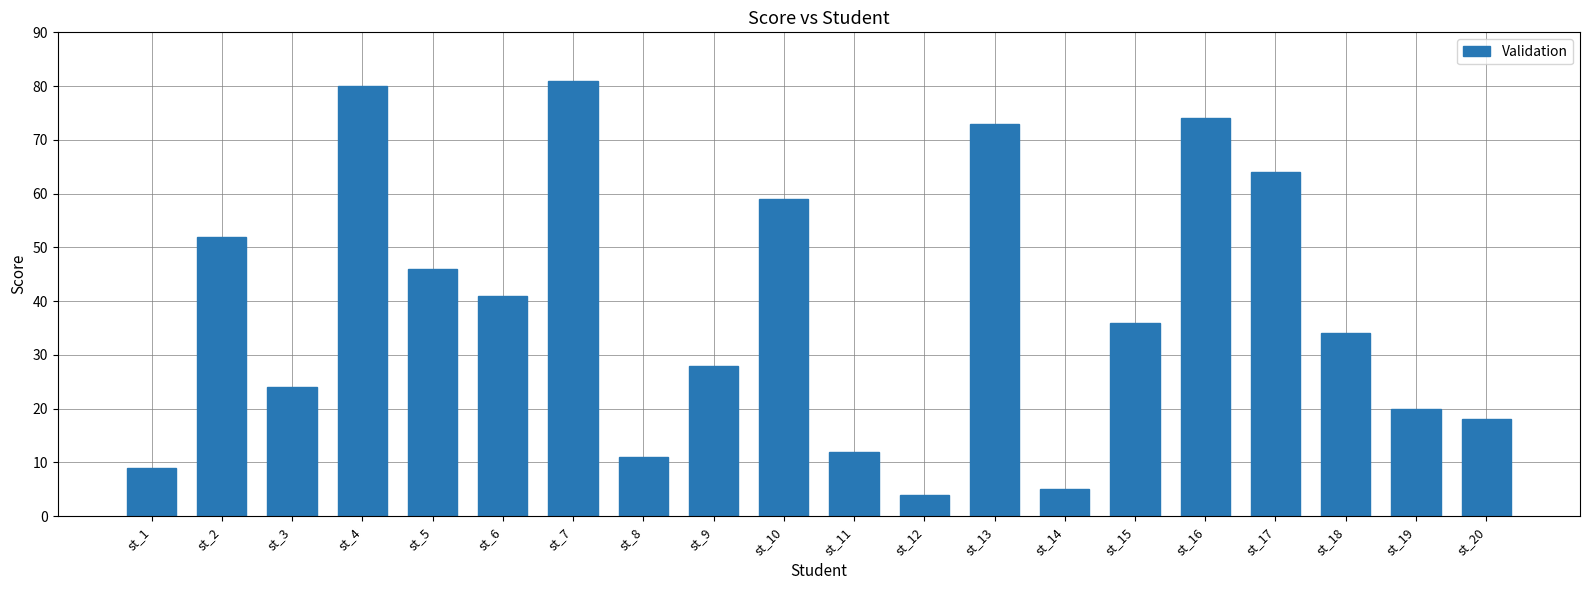

Which has a higher value, st_20 or st_14?

st_20